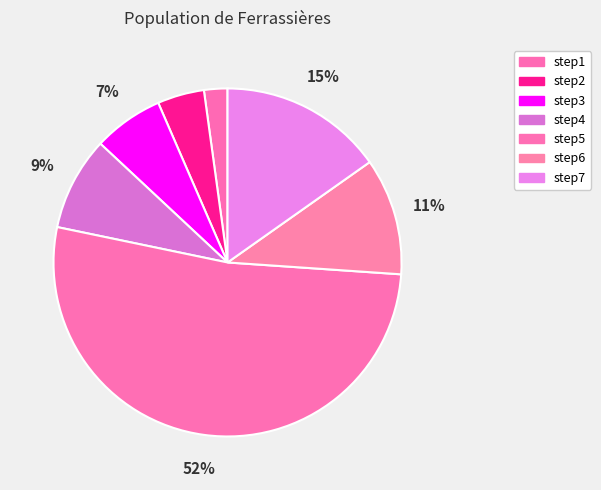

The step6 slice represents 17% of the pie. True or false?

False